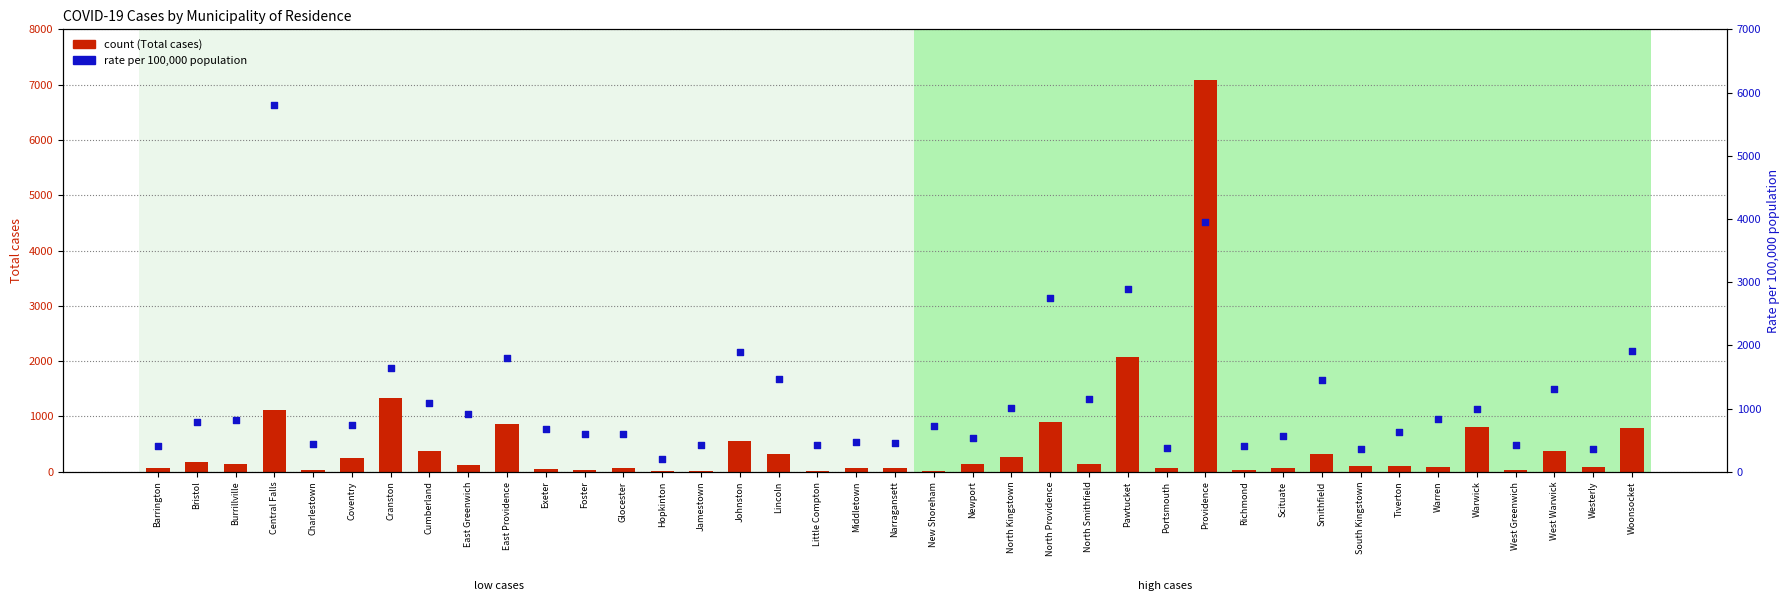

Which series has the largest Y range (max minus min)?

count